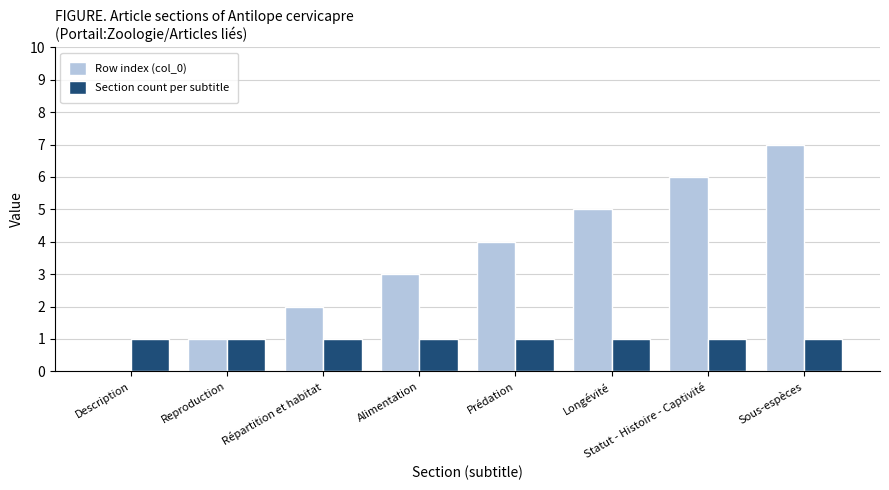

What is the maximum value shown in the chart?

7